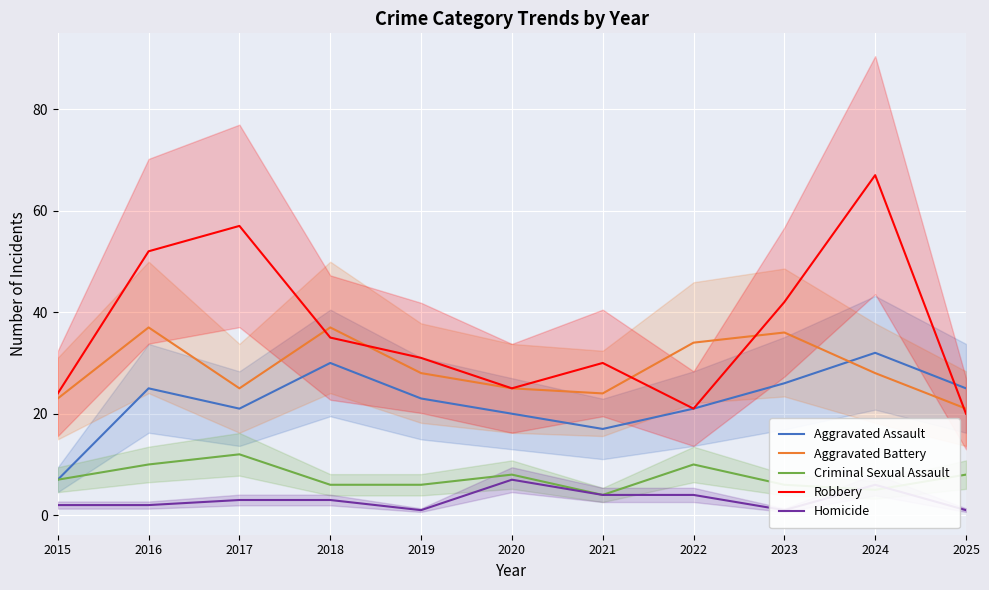

How many lines are shown in the chart?

5